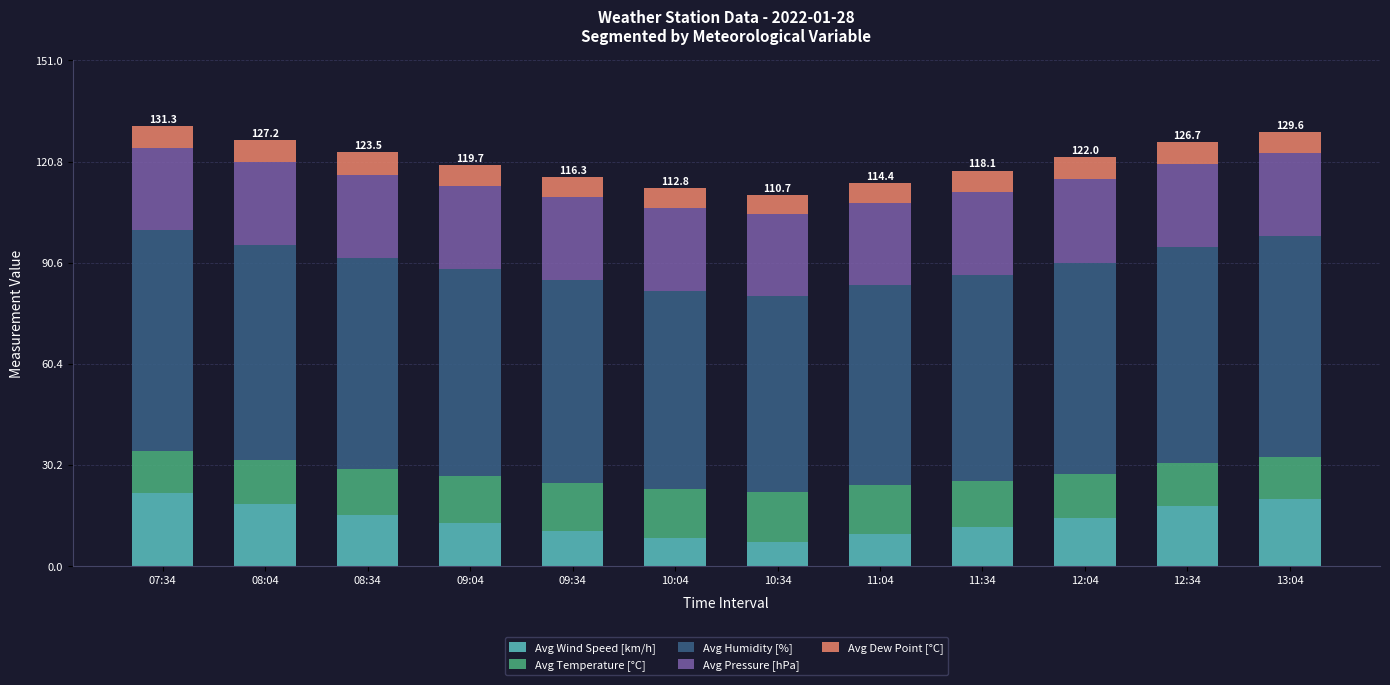

What is the total value across all series at 09:34?

116.3